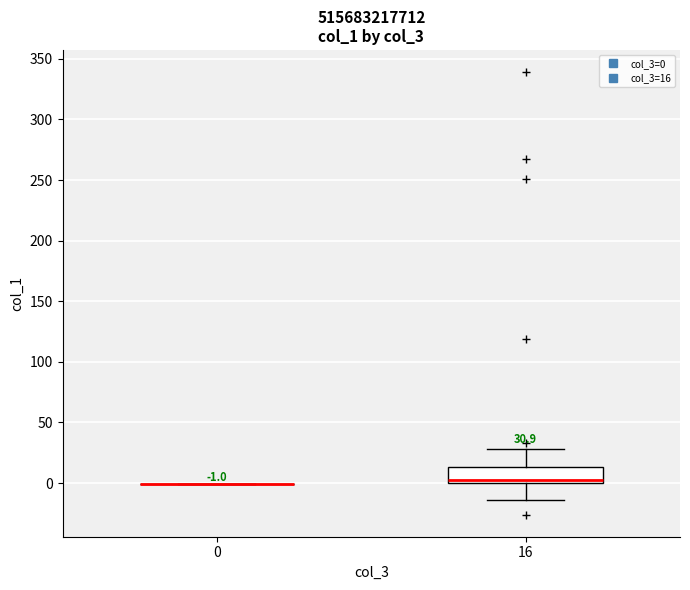

Comparing the boxes themselves (not the whiskers), which one is the tallest?

16